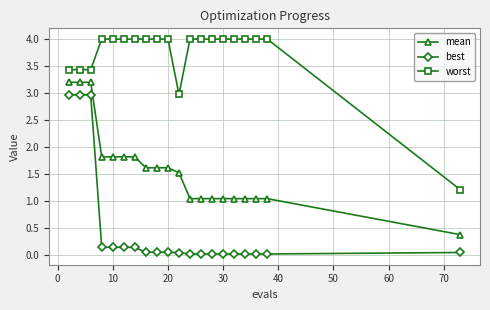

Which series has the widest spread of values?

best